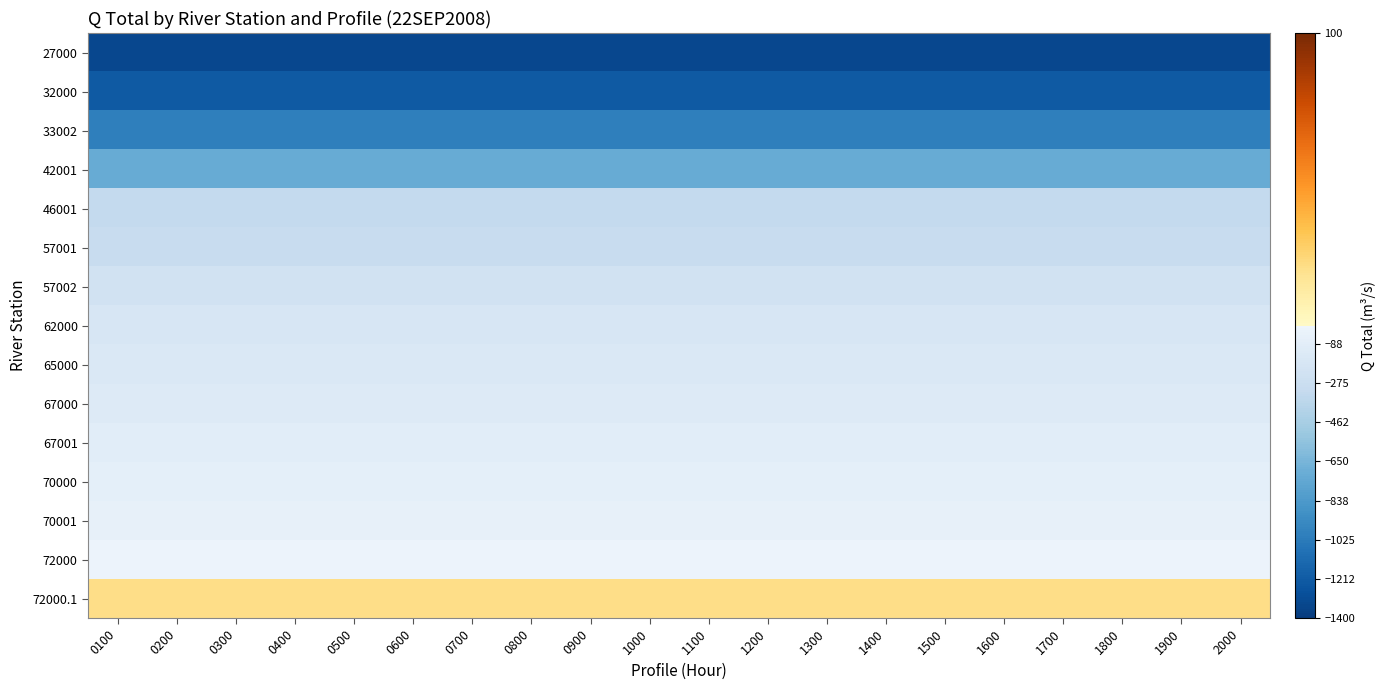

Reading right to left, list all the values displayed in this chart.

27000: 2000=-1333.4	1900=-1333.4	1800=-1333.4	1700=-1333.4	1600=-1333.4	1500=-1333.4	1400=-1333.4	1300=-1333.4	1200=-1333.4	1100=-1333.4	1000=-1333.4	0900=-1333.4	0800=-1333.4	0700=-1333.4	0600=-1333.4	0500=-1333.4	0400=-1333.4	0300=-1333.4	0200=-1333.4	0100=-1333.4
32000: 2000=-1223.8	1900=-1223.8	1800=-1223.8	1700=-1223.8	1600=-1223.8	1500=-1223.8	1400=-1223.8	1300=-1223.8	1200=-1223.8	1100=-1223.8	1000=-1223.8	0900=-1223.8	0800=-1223.8	0700=-1223.8	0600=-1223.8	0500=-1223.8	0400=-1223.8	0300=-1223.8	0200=-1223.8	0100=-1223.8
33002: 2000=-1003.0	1900=-1003.0	1800=-1003.0	1700=-1003.0	1600=-1003.0	1500=-1003.0	1400=-1003.0	1300=-1003.0	1200=-1003.0	1100=-1003.0	1000=-1003.0	0900=-1003.0	0800=-1003.0	0700=-1003.0	0600=-1003.0	0500=-1003.0	0400=-1003.0	0300=-1003.0	0200=-1003.0	0100=-1003.0
42001: 2000=-719.9	1900=-719.9	1800=-719.9	1700=-719.9	1600=-719.9	1500=-719.9	1400=-719.9	1300=-719.9	1200=-719.9	1100=-719.9	1000=-719.9	0900=-719.9	0800=-719.9	0700=-719.9	0600=-719.9	0500=-719.9	0400=-719.9	0300=-719.9	0200=-719.9	0100=-719.9
46001: 2000=-322.6	1900=-322.6	1800=-322.6	1700=-322.6	1600=-322.6	1500=-322.6	1400=-322.6	1300=-322.6	1200=-322.6	1100=-322.6	1000=-322.6	0900=-322.6	0800=-322.6	0700=-322.6	0600=-322.6	0500=-322.6	0400=-322.6	0300=-322.6	0200=-322.6	0100=-322.6
57001: 2000=-304.3	1900=-304.3	1800=-304.3	1700=-304.3	1600=-304.3	1500=-304.3	1400=-304.3	1300=-304.3	1200=-304.3	1100=-304.3	1000=-304.3	0900=-304.3	0800=-304.3	0700=-304.3	0600=-304.3	0500=-304.3	0400=-304.3	0300=-304.3	0200=-304.3	0100=-304.3
57002: 2000=-228.8	1900=-228.8	1800=-228.8	1700=-228.8	1600=-228.8	1500=-228.8	1400=-228.8	1300=-228.8	1200=-228.8	1100=-228.8	1000=-228.8	0900=-228.8	0800=-228.8	0700=-228.8	0600=-228.8	0500=-228.8	0400=-228.8	0300=-228.8	0200=-228.8	0100=-228.8
62000: 2000=-166.6	1900=-166.6	1800=-166.6	1700=-166.6	1600=-166.6	1500=-166.6	1400=-166.6	1300=-166.6	1200=-166.6	1100=-166.6	1000=-166.6	0900=-166.6	0800=-166.6	0700=-166.6	0600=-166.6	0500=-166.6	0400=-166.6	0300=-166.6	0200=-166.6	0100=-166.6
65000: 2000=-146.6	1900=-146.6	1800=-146.6	1700=-146.6	1600=-146.6	1500=-146.6	1400=-146.6	1300=-146.6	1200=-146.6	1100=-146.6	1000=-146.6	0900=-146.6	0800=-146.6	0700=-146.6	0600=-146.6	0500=-146.6	0400=-146.6	0300=-146.6	0200=-146.6	0100=-146.6
67000: 2000=-126.9	1900=-126.9	1800=-126.9	1700=-126.9	1600=-126.9	1500=-126.9	1400=-126.9	1300=-126.9	1200=-126.9	1100=-126.9	1000=-126.9	0900=-126.9	0800=-126.9	0700=-126.9	0600=-126.9	0500=-126.9	0400=-126.9	0300=-126.9	0200=-126.9	0100=-126.9
67001: 2000=-91.1	1900=-91.1	1800=-91.1	1700=-91.1	1600=-91.1	1500=-91.1	1400=-91.1	1300=-91.1	1200=-91.1	1100=-91.1	1000=-91.1	0900=-91.1	0800=-91.1	0700=-91.1	0600=-91.1	0500=-91.1	0400=-91.1	0300=-91.1	0200=-91.1	0100=-91.1
70000: 2000=-71.7	1900=-71.7	1800=-71.7	1700=-71.7	1600=-71.7	1500=-71.7	1400=-71.7	1300=-71.7	1200=-71.7	1100=-71.7	1000=-71.7	0900=-71.7	0800=-71.7	0700=-71.7	0600=-71.7	0500=-71.7	0400=-71.7	0300=-71.7	0200=-71.7	0100=-71.7
70001: 2000=-54.6	1900=-54.6	1800=-54.6	1700=-54.6	1600=-54.6	1500=-54.6	1400=-54.6	1300=-54.6	1200=-54.6	1100=-54.6	1000=-54.6	0900=-54.6	0800=-54.6	0700=-54.6	0600=-54.6	0500=-54.6	0400=-54.6	0300=-54.6	0200=-54.6	0100=-54.6
72000: 2000=-16.9	1900=-16.9	1800=-16.9	1700=-16.9	1600=-16.9	1500=-16.9	1400=-16.9	1300=-16.9	1200=-16.9	1100=-16.9	1000=-16.9	0900=-16.9	0800=-16.9	0700=-16.9	0600=-16.9	0500=-16.9	0400=-16.9	0300=-16.9	0200=-16.9	0100=-16.9
72000.1: 2000=20.0	1900=20.0	1800=20.0	1700=20.0	1600=20.0	1500=20.0	1400=20.0	1300=20.0	1200=20.0	1100=20.0	1000=20.0	0900=20.0	0800=20.0	0700=20.0	0600=20.0	0500=20.0	0400=20.0	0300=20.0	0200=20.0	0100=20.0